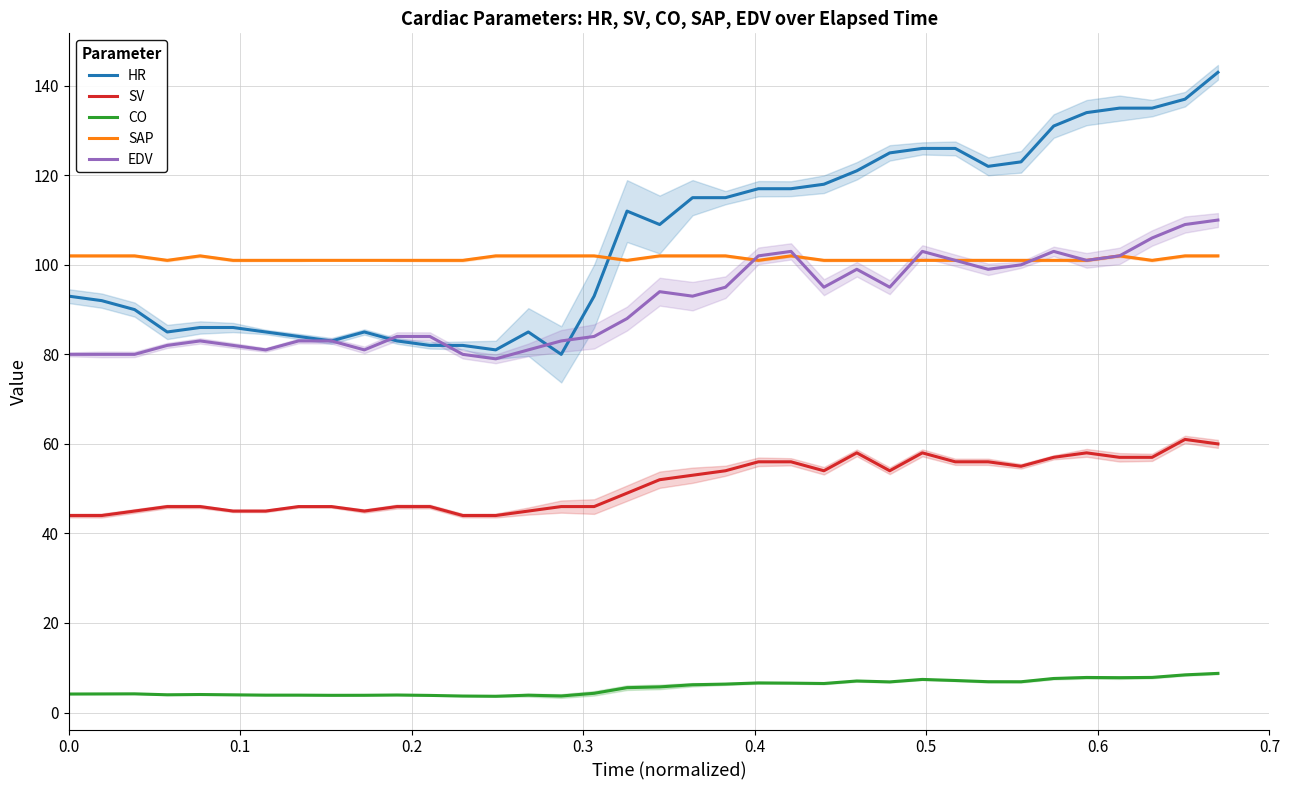

True or false: SAP and CO intersect in this chart.

False